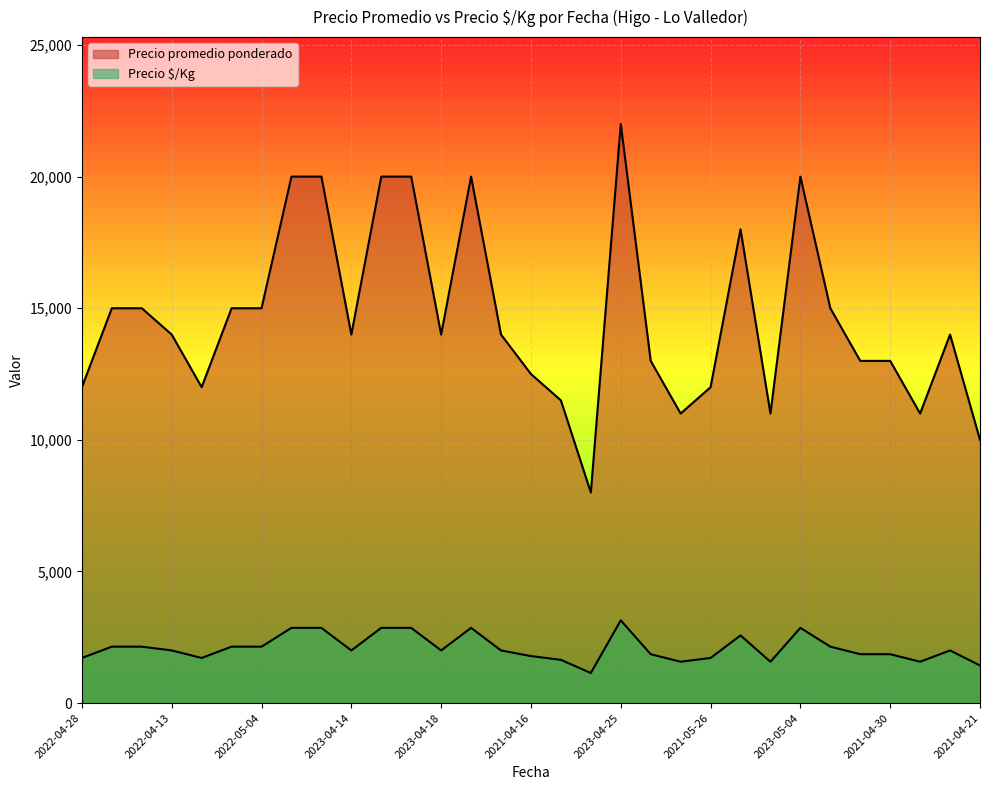

How many interior local valleys does the Precio promedio ponderado series have?

7